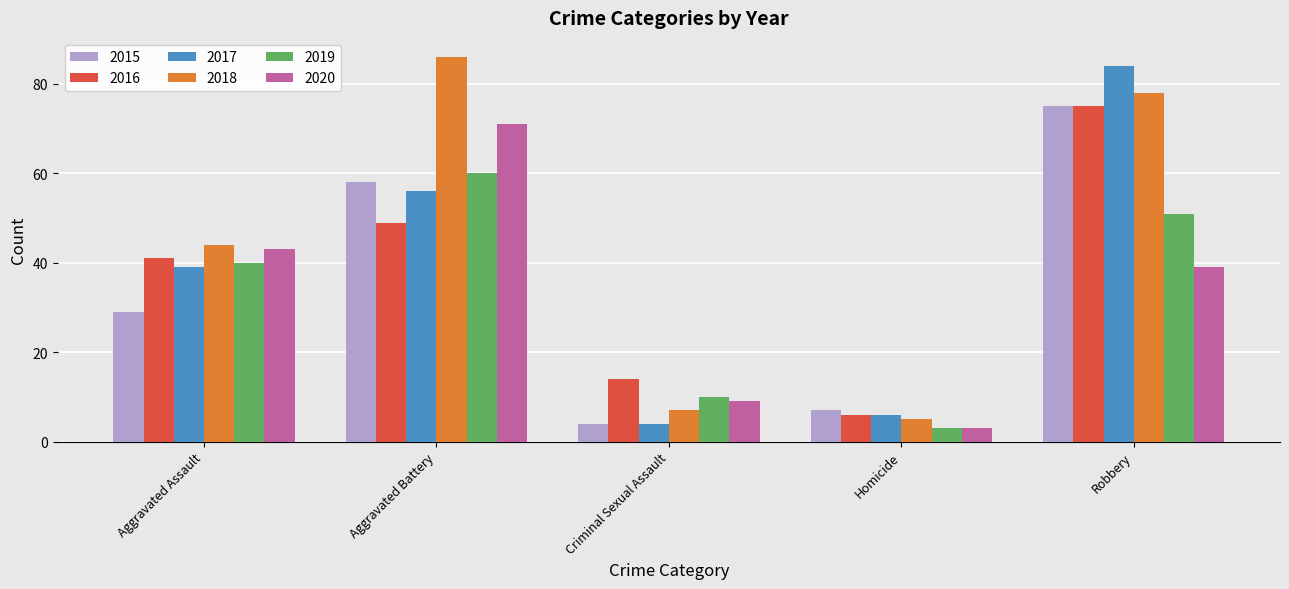

What is the difference between the highest and lowest values at Aggravated Assault?

15